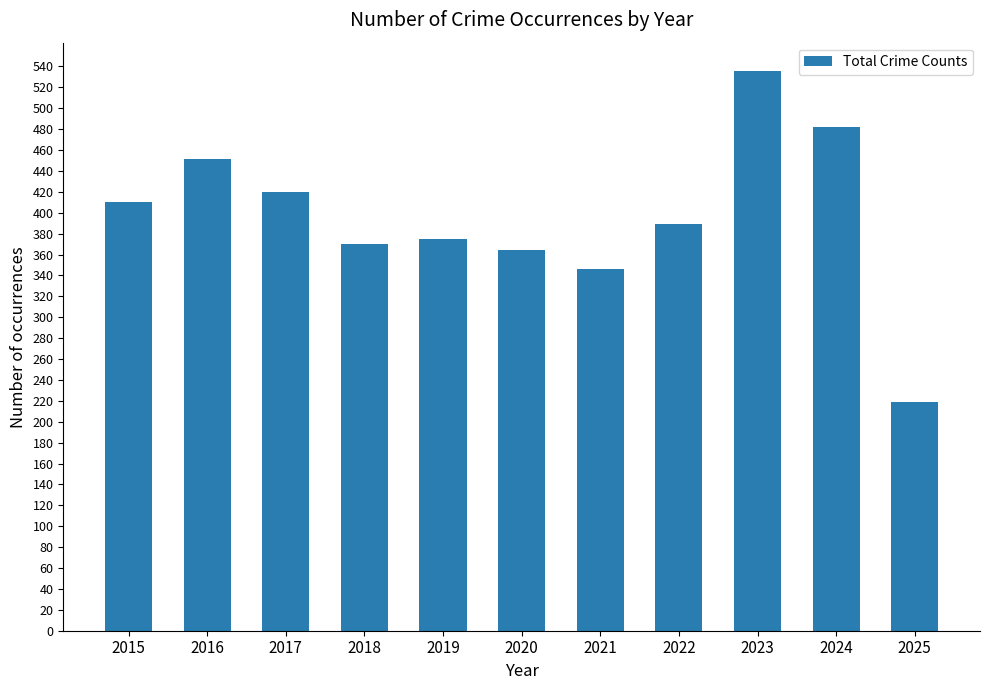

Reading left to right, transcribe all the data shown in this chart.

2015=410	2016=451	2017=420	2018=370	2019=375	2020=364	2021=346	2022=389	2023=536	2024=482	2025=219